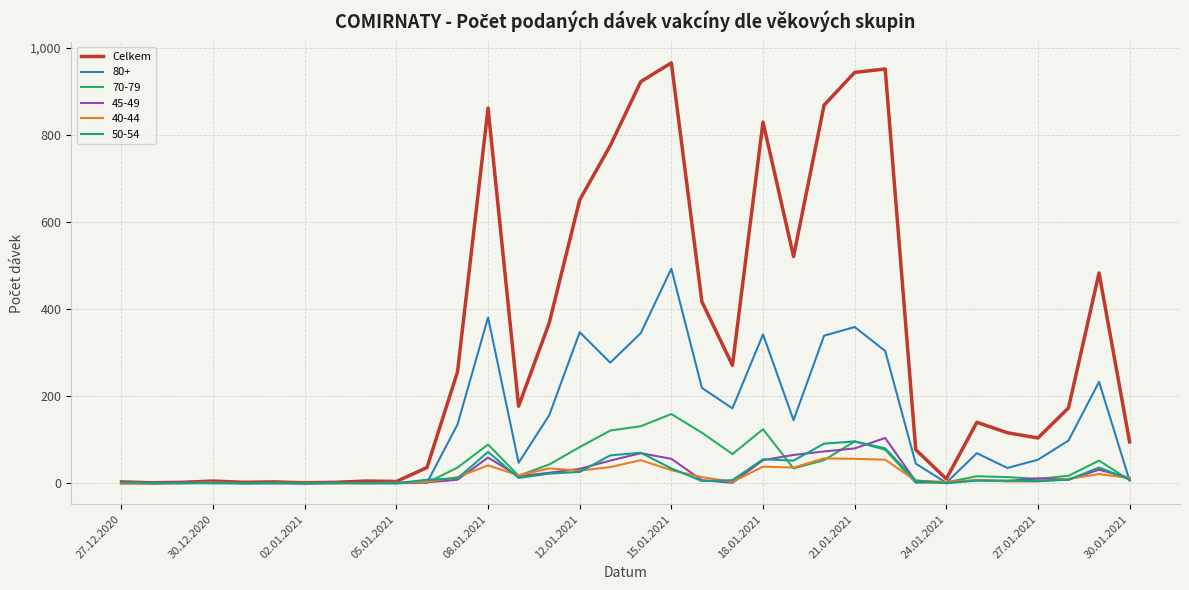

What is the maximum value shown in the chart?

966